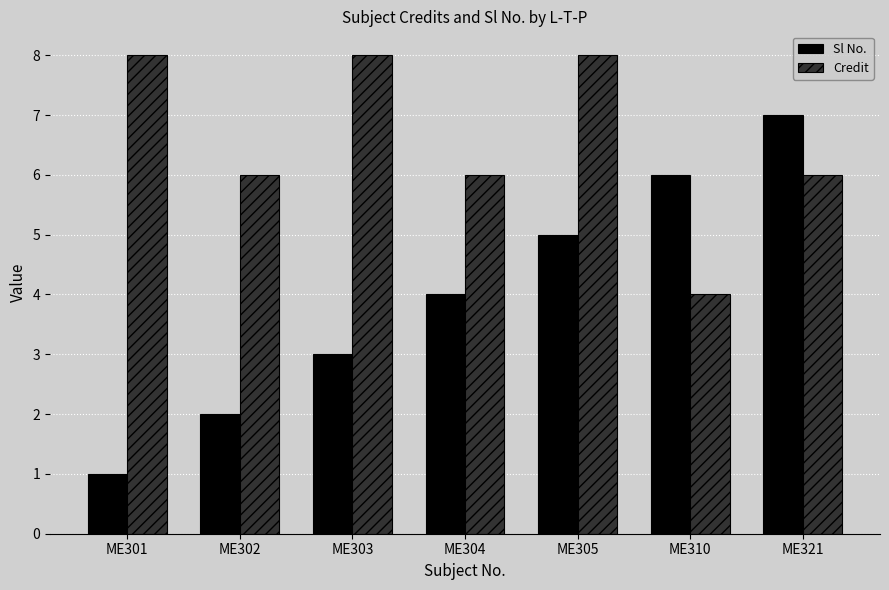

What is the approximate value of Sl No. at ME303?

3